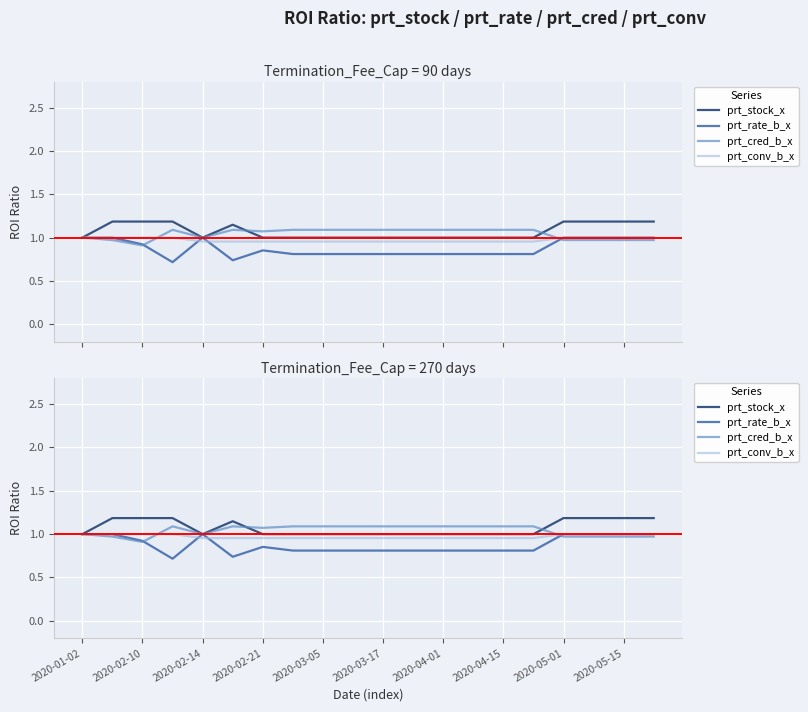

True or false: prt_stock_x has more than 1 interior local peaks.

False